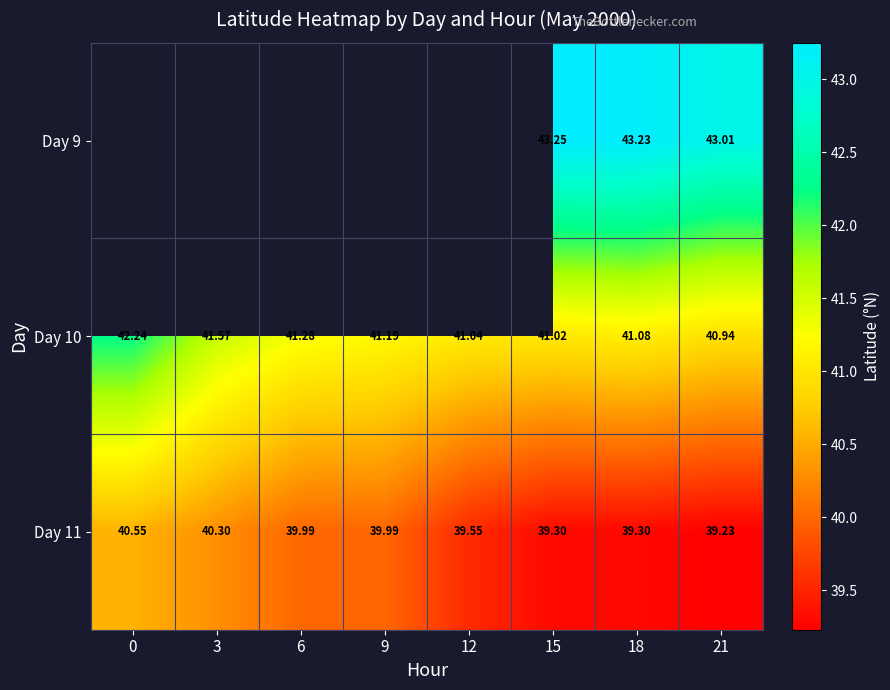

At which category is the sum across all series the highest?

18